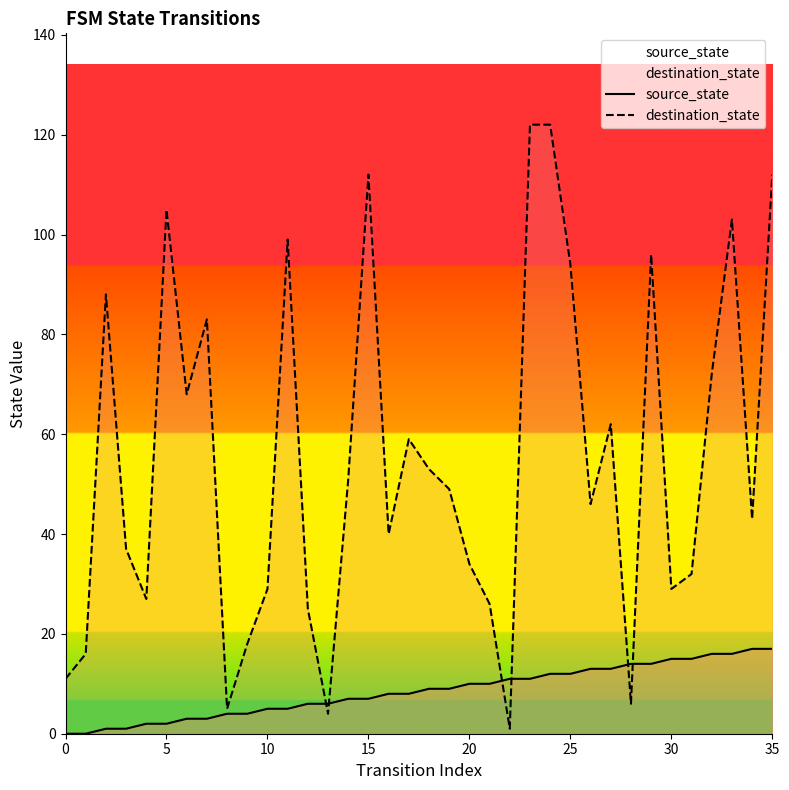

What is the total value across all series at 20?

44